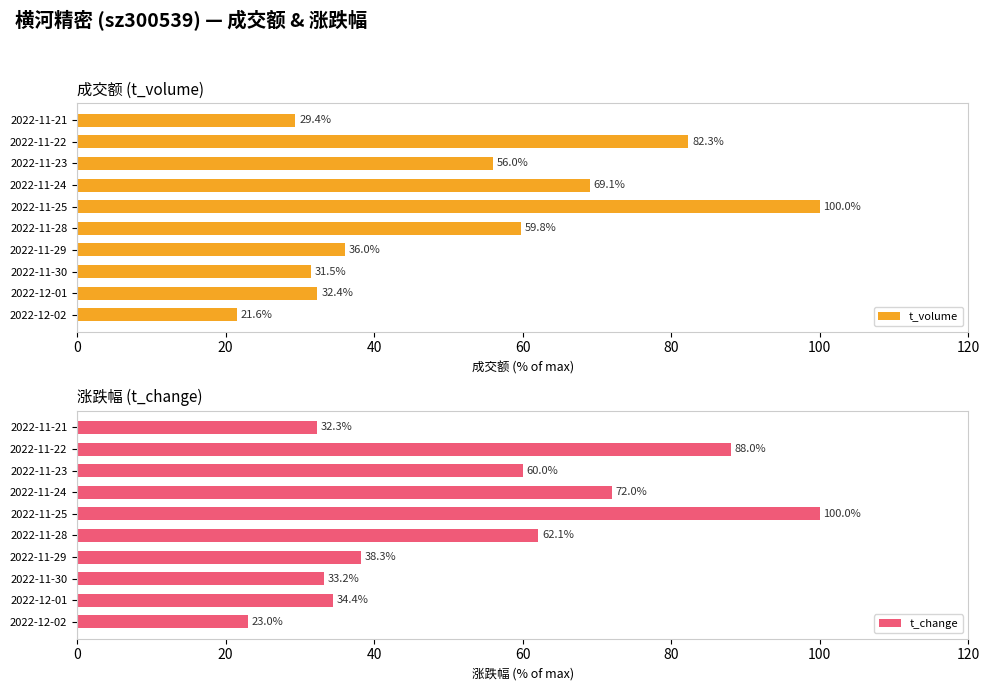

What is the value of the t_volume bar at the 4th from the left?

36.0